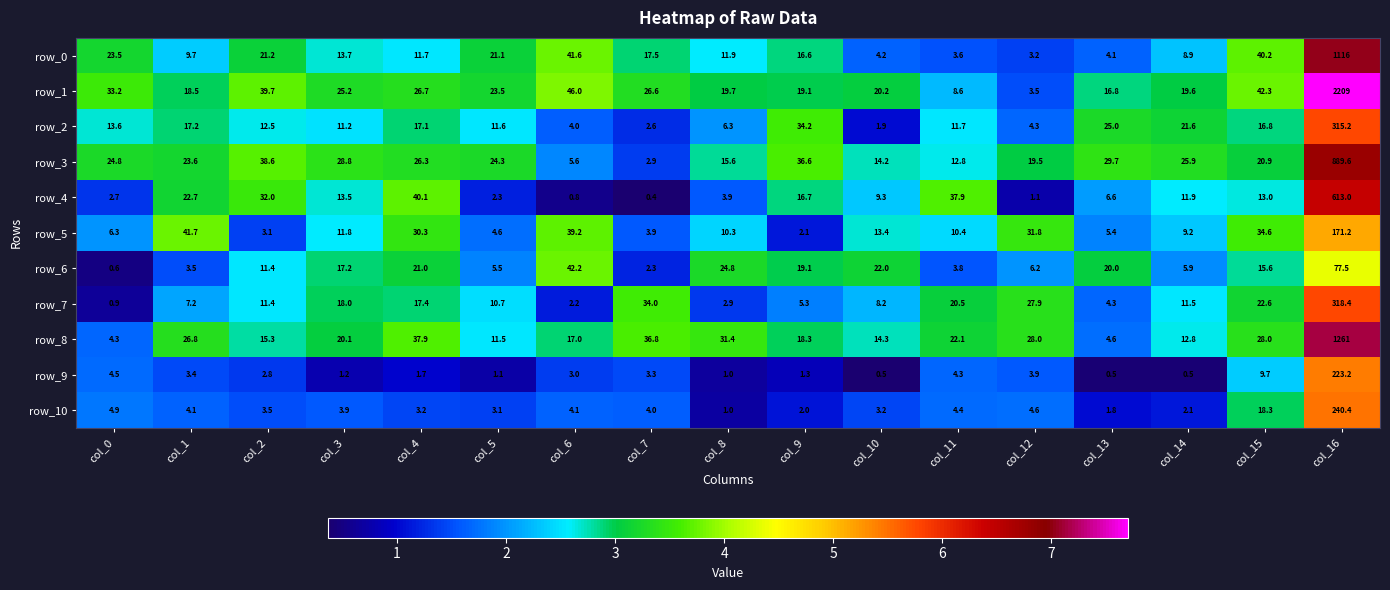

At which label is row_6 closest to 39?

col_6